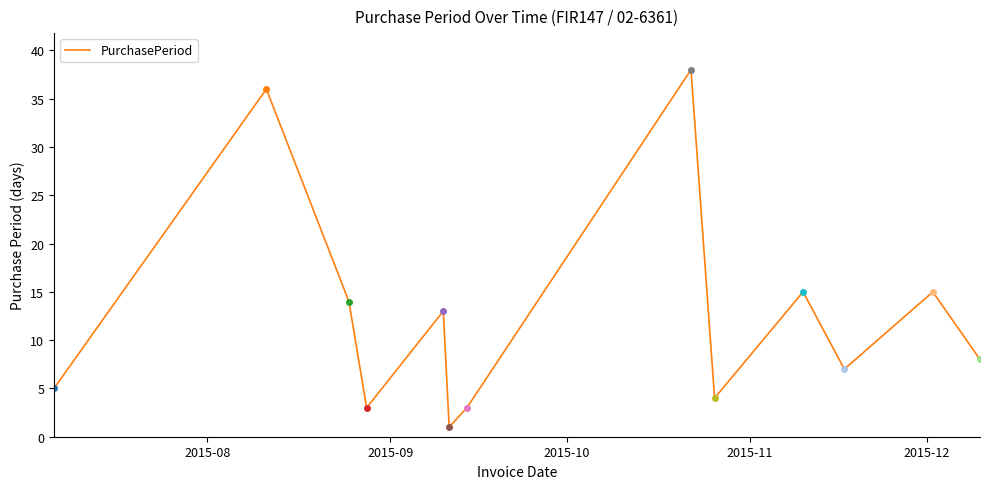

What is the greatest value displayed?

38